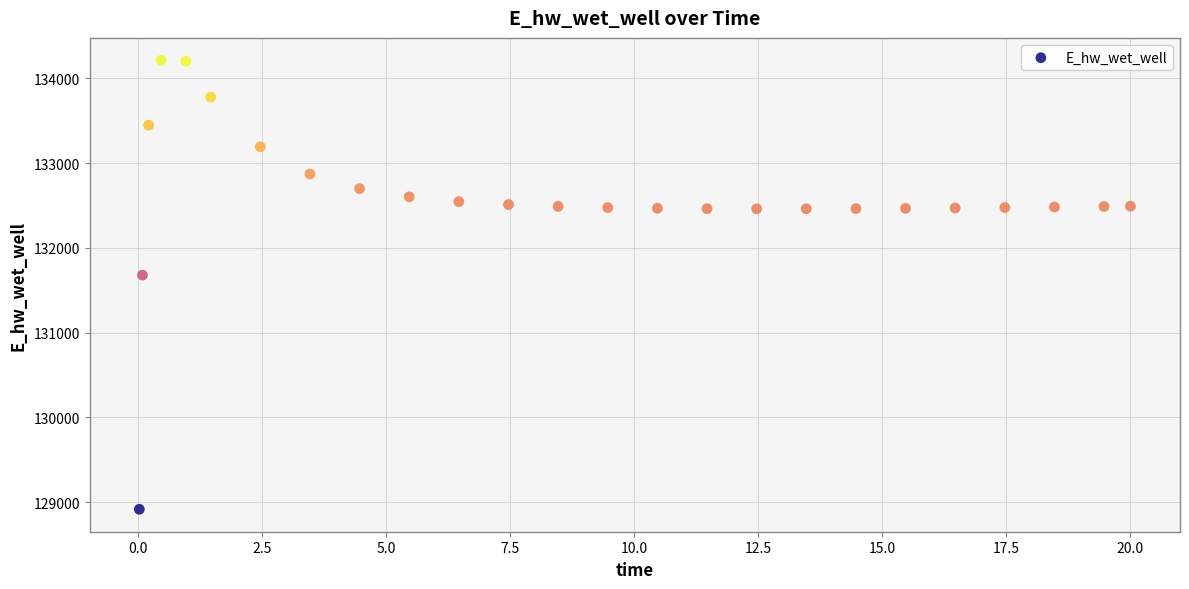

What Y value in the scatter plot is closest to 131564?

131678.9